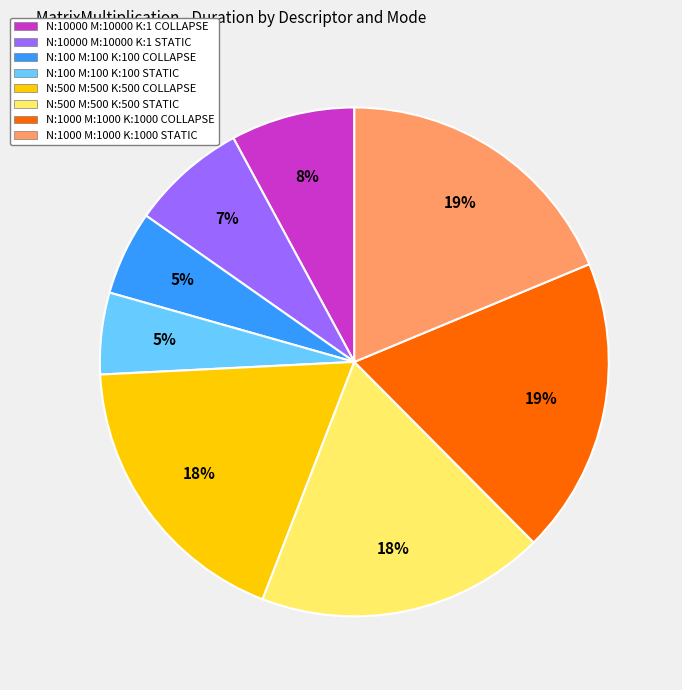

What percentage is the N:500 M:500 K:500 STATIC slice, to the nearest percent?

18%